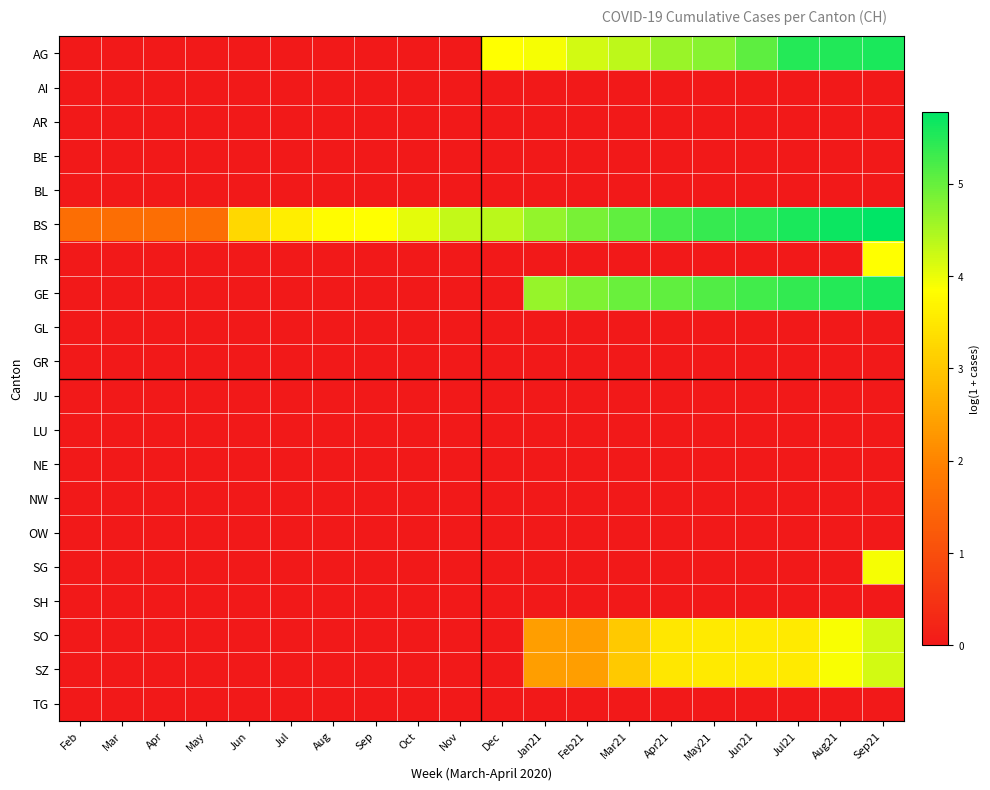

Reading left to right, what are all the values shown in this chart?

AG: Feb=0.0	Mar=0.0	Apr=0.0	May=0.0	Jun=0.0	Jul=0.0	Aug=0.0	Sep=0.0	Oct=0.0	Nov=0.0	Dec=3.9	Jan21=3.9	Feb21=4.2	Mar21=4.3	Apr21=4.6	May21=4.8	Jun21=5.1	Jul21=5.5	Aug21=5.5	Sep21=5.6
AI: Feb=0.0	Mar=0.0	Apr=0.0	May=0.0	Jun=0.0	Jul=0.0	Aug=0.0	Sep=0.0	Oct=0.0	Nov=0.0	Dec=0.0	Jan21=0.0	Feb21=0.0	Mar21=0.0	Apr21=0.0	May21=0.0	Jun21=0.0	Jul21=0.0	Aug21=0.0	Sep21=0.0
AR: Feb=0.0	Mar=0.0	Apr=0.0	May=0.0	Jun=0.0	Jul=0.0	Aug=0.0	Sep=0.0	Oct=0.0	Nov=0.0	Dec=0.0	Jan21=0.0	Feb21=0.0	Mar21=0.0	Apr21=0.0	May21=0.0	Jun21=0.0	Jul21=0.0	Aug21=0.0	Sep21=0.0
BE: Feb=0.0	Mar=0.0	Apr=0.0	May=0.0	Jun=0.0	Jul=0.0	Aug=0.0	Sep=0.0	Oct=0.0	Nov=0.0	Dec=0.0	Jan21=0.0	Feb21=0.0	Mar21=0.0	Apr21=0.0	May21=0.0	Jun21=0.0	Jul21=0.0	Aug21=0.0	Sep21=0.0
BL: Feb=0.0	Mar=0.0	Apr=0.0	May=0.0	Jun=0.0	Jul=0.0	Aug=0.0	Sep=0.0	Oct=0.0	Nov=0.0	Dec=0.0	Jan21=0.0	Feb21=0.0	Mar21=0.0	Apr21=0.0	May21=0.0	Jun21=0.0	Jul21=0.0	Aug21=0.0	Sep21=0.0
BS: Feb=1.6	Mar=1.6	Apr=1.6	May=1.6	Jun=3.3	Jul=3.6	Aug=3.8	Sep=3.9	Oct=4.1	Nov=4.3	Dec=4.4	Jan21=4.7	Feb21=4.9	Mar21=5.0	Apr21=5.3	May21=5.4	Jun21=5.4	Jul21=5.6	Aug21=5.7	Sep21=5.8
FR: Feb=0.0	Mar=0.0	Apr=0.0	May=0.0	Jun=0.0	Jul=0.0	Aug=0.0	Sep=0.0	Oct=0.0	Nov=0.0	Dec=0.0	Jan21=0.0	Feb21=0.0	Mar21=0.0	Apr21=0.0	May21=0.0	Jun21=0.0	Jul21=0.0	Aug21=0.0	Sep21=3.9
GE: Feb=0.0	Mar=0.0	Apr=0.0	May=0.0	Jun=0.0	Jul=0.0	Aug=0.0	Sep=0.0	Oct=0.0	Nov=0.0	Dec=0.0	Jan21=4.6	Feb21=4.8	Mar21=5.0	Apr21=5.0	May21=5.2	Jun21=5.3	Jul21=5.4	Aug21=5.5	Sep21=5.6
GL: Feb=0.0	Mar=0.0	Apr=0.0	May=0.0	Jun=0.0	Jul=0.0	Aug=0.0	Sep=0.0	Oct=0.0	Nov=0.0	Dec=0.0	Jan21=0.0	Feb21=0.0	Mar21=0.0	Apr21=0.0	May21=0.0	Jun21=0.0	Jul21=0.0	Aug21=0.0	Sep21=0.0
GR: Feb=0.0	Mar=0.0	Apr=0.0	May=0.0	Jun=0.0	Jul=0.0	Aug=0.0	Sep=0.0	Oct=0.0	Nov=0.0	Dec=0.0	Jan21=0.0	Feb21=0.0	Mar21=0.0	Apr21=0.0	May21=0.0	Jun21=0.0	Jul21=0.0	Aug21=0.0	Sep21=0.0
JU: Feb=0.0	Mar=0.0	Apr=0.0	May=0.0	Jun=0.0	Jul=0.0	Aug=0.0	Sep=0.0	Oct=0.0	Nov=0.0	Dec=0.0	Jan21=0.0	Feb21=0.0	Mar21=0.0	Apr21=0.0	May21=0.0	Jun21=0.0	Jul21=0.0	Aug21=0.0	Sep21=0.0
LU: Feb=0.0	Mar=0.0	Apr=0.0	May=0.0	Jun=0.0	Jul=0.0	Aug=0.0	Sep=0.0	Oct=0.0	Nov=0.0	Dec=0.0	Jan21=0.0	Feb21=0.0	Mar21=0.0	Apr21=0.0	May21=0.0	Jun21=0.0	Jul21=0.0	Aug21=0.0	Sep21=0.0
NE: Feb=0.0	Mar=0.0	Apr=0.0	May=0.0	Jun=0.0	Jul=0.0	Aug=0.0	Sep=0.0	Oct=0.0	Nov=0.0	Dec=0.0	Jan21=0.0	Feb21=0.0	Mar21=0.0	Apr21=0.0	May21=0.0	Jun21=0.0	Jul21=0.0	Aug21=0.0	Sep21=0.0
NW: Feb=0.0	Mar=0.0	Apr=0.0	May=0.0	Jun=0.0	Jul=0.0	Aug=0.0	Sep=0.0	Oct=0.0	Nov=0.0	Dec=0.0	Jan21=0.0	Feb21=0.0	Mar21=0.0	Apr21=0.0	May21=0.0	Jun21=0.0	Jul21=0.0	Aug21=0.0	Sep21=0.0
OW: Feb=0.0	Mar=0.0	Apr=0.0	May=0.0	Jun=0.0	Jul=0.0	Aug=0.0	Sep=0.0	Oct=0.0	Nov=0.0	Dec=0.0	Jan21=0.0	Feb21=0.0	Mar21=0.0	Apr21=0.0	May21=0.0	Jun21=0.0	Jul21=0.0	Aug21=0.0	Sep21=0.0
SG: Feb=0.0	Mar=0.0	Apr=0.0	May=0.0	Jun=0.0	Jul=0.0	Aug=0.0	Sep=0.0	Oct=0.0	Nov=0.0	Dec=0.0	Jan21=0.0	Feb21=0.0	Mar21=0.0	Apr21=0.0	May21=0.0	Jun21=0.0	Jul21=0.0	Aug21=0.0	Sep21=3.9
SH: Feb=0.0	Mar=0.0	Apr=0.0	May=0.0	Jun=0.0	Jul=0.0	Aug=0.0	Sep=0.0	Oct=0.0	Nov=0.0	Dec=0.0	Jan21=0.0	Feb21=0.0	Mar21=0.0	Apr21=0.0	May21=0.0	Jun21=0.0	Jul21=0.0	Aug21=0.0	Sep21=0.0
SO: Feb=0.0	Mar=0.0	Apr=0.0	May=0.0	Jun=0.0	Jul=0.0	Aug=0.0	Sep=0.0	Oct=0.0	Nov=0.0	Dec=0.0	Jan21=2.4	Feb21=2.4	Mar21=3.0	Apr21=3.5	May21=3.5	Jun21=3.5	Jul21=3.5	Aug21=3.9	Sep21=4.2
SZ: Feb=0.0	Mar=0.0	Apr=0.0	May=0.0	Jun=0.0	Jul=0.0	Aug=0.0	Sep=0.0	Oct=0.0	Nov=0.0	Dec=0.0	Jan21=2.4	Feb21=2.4	Mar21=3.0	Apr21=3.5	May21=3.5	Jun21=3.5	Jul21=3.5	Aug21=3.9	Sep21=4.2
TG: Feb=0.0	Mar=0.0	Apr=0.0	May=0.0	Jun=0.0	Jul=0.0	Aug=0.0	Sep=0.0	Oct=0.0	Nov=0.0	Dec=0.0	Jan21=0.0	Feb21=0.0	Mar21=0.0	Apr21=0.0	May21=0.0	Jun21=0.0	Jul21=0.0	Aug21=0.0	Sep21=0.0